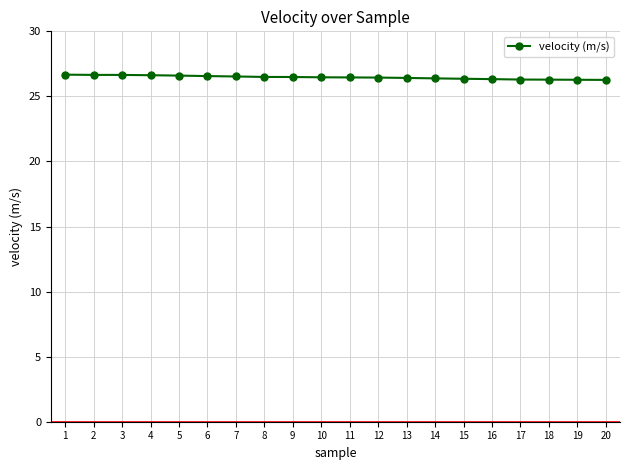

What is the ratio of the value at 14 to the value at 16?

1.0